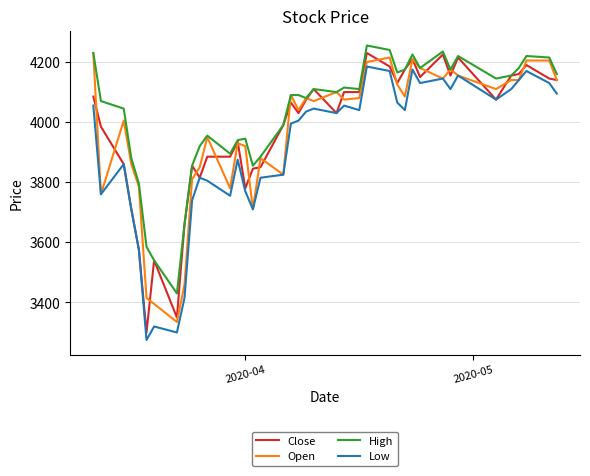

What is the minimum value for High?

3430